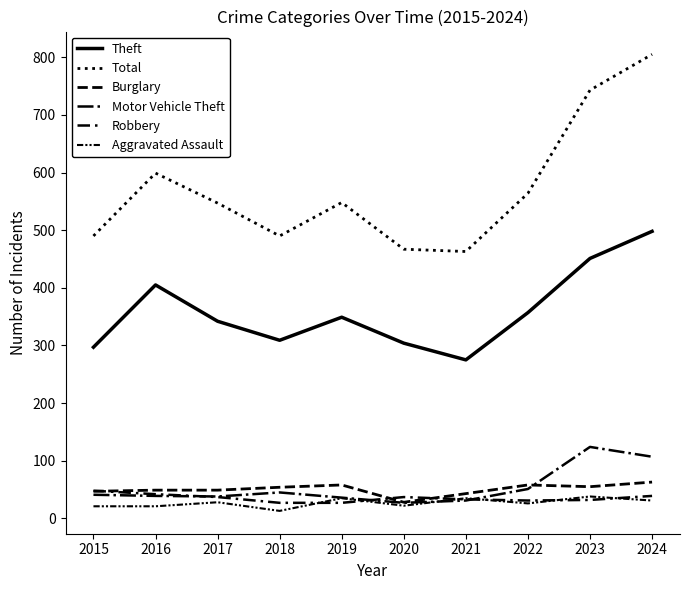

How many lines are shown in the chart?

6